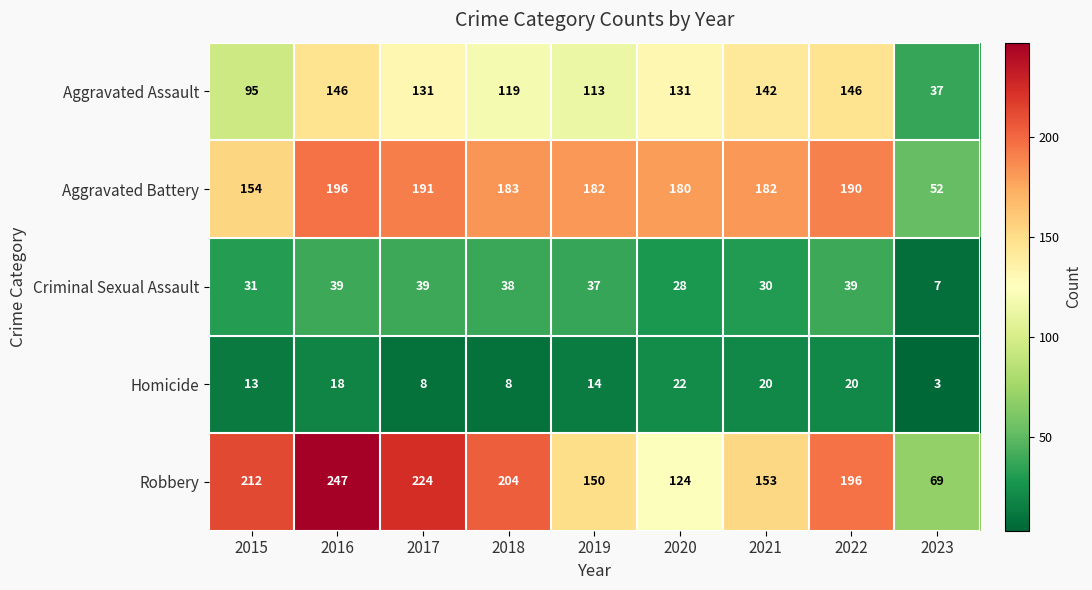

Rank the series by their maximum value, from lowest to highest.

Homicide, Criminal Sexual Assault, Aggravated Assault, Aggravated Battery, Robbery